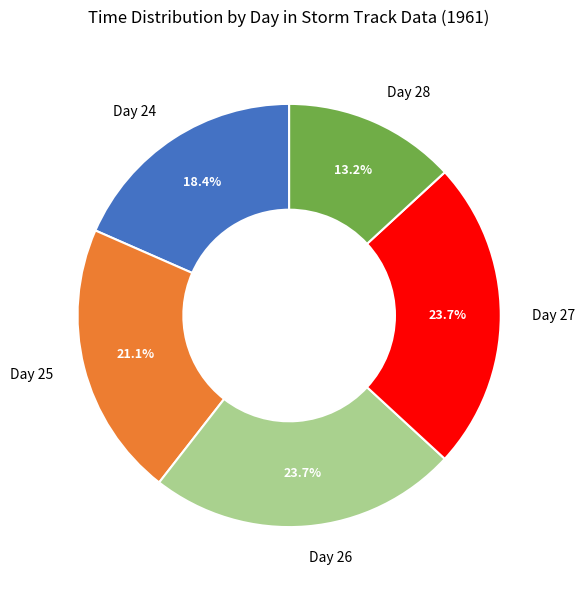

How many slices are in this pie chart?

5